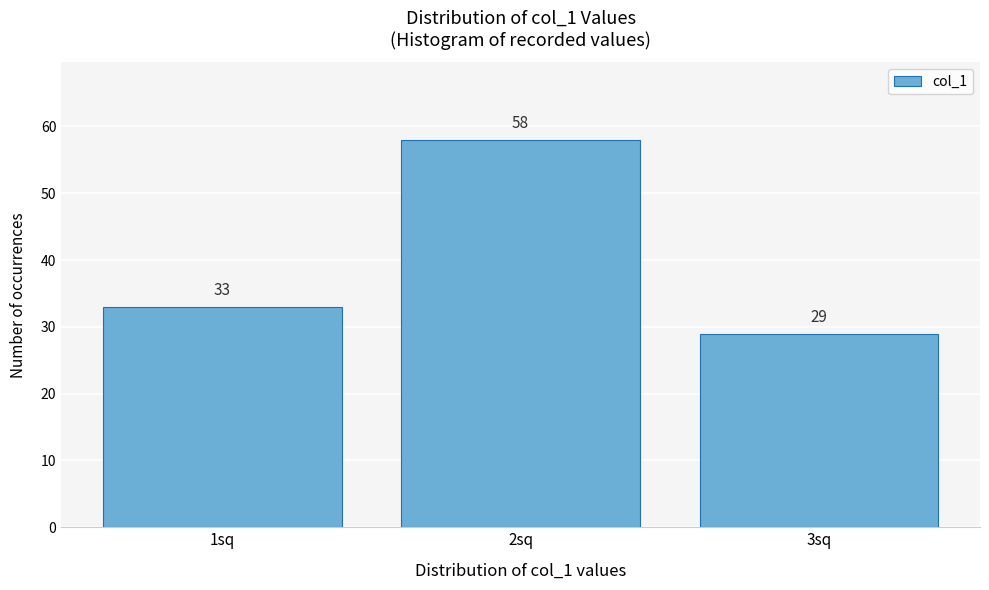

Reading right to left, transcribe all the data shown in this chart.

29	58	33